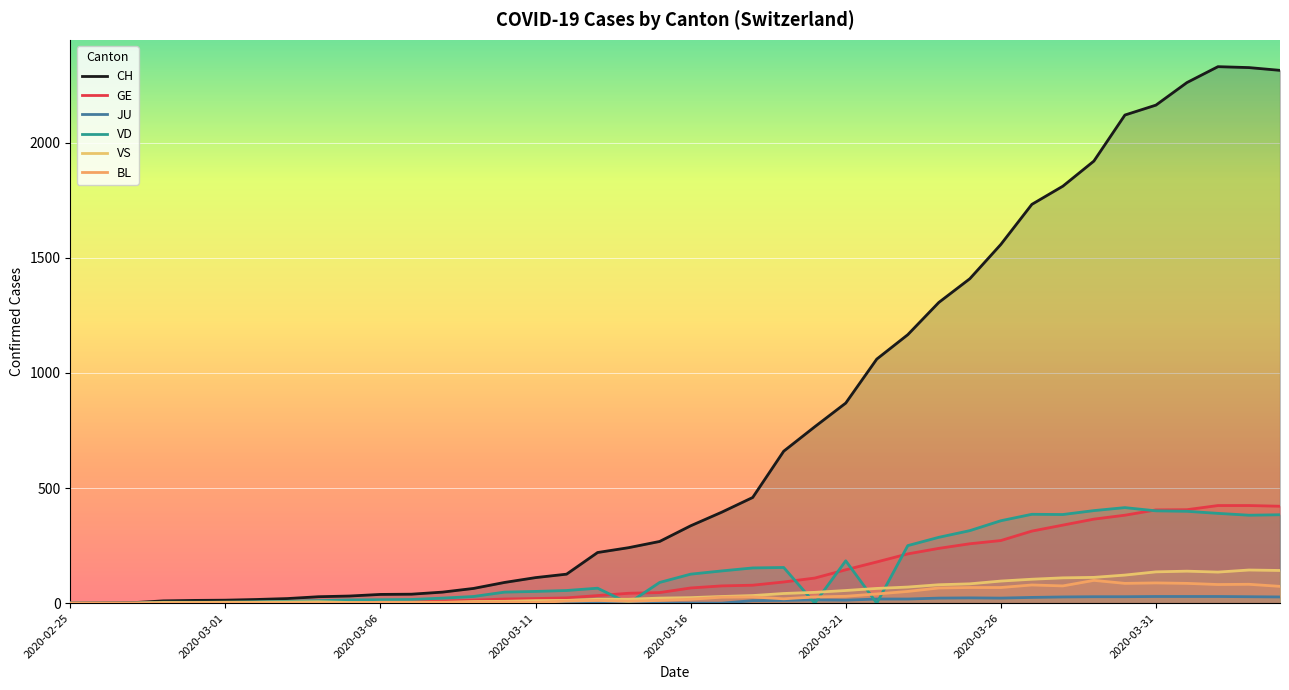

How many interior local peaks does the JU series have?

2